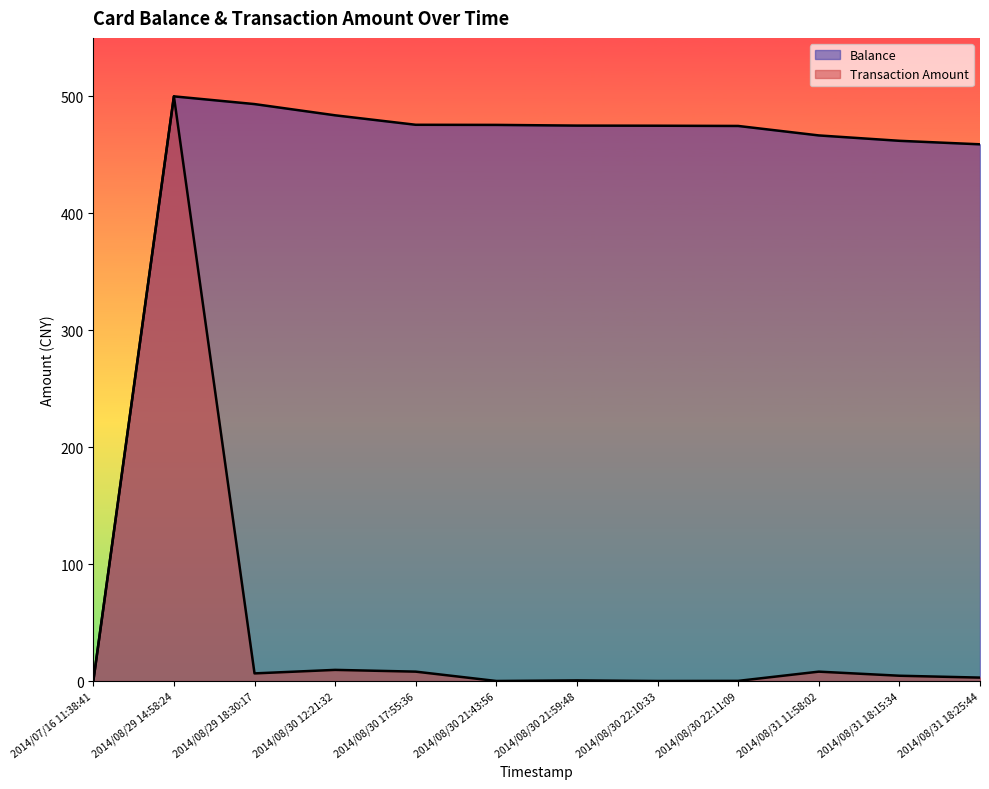

At which label does Transaction Amount reach its minimum?

2014/07/16 11:38:41